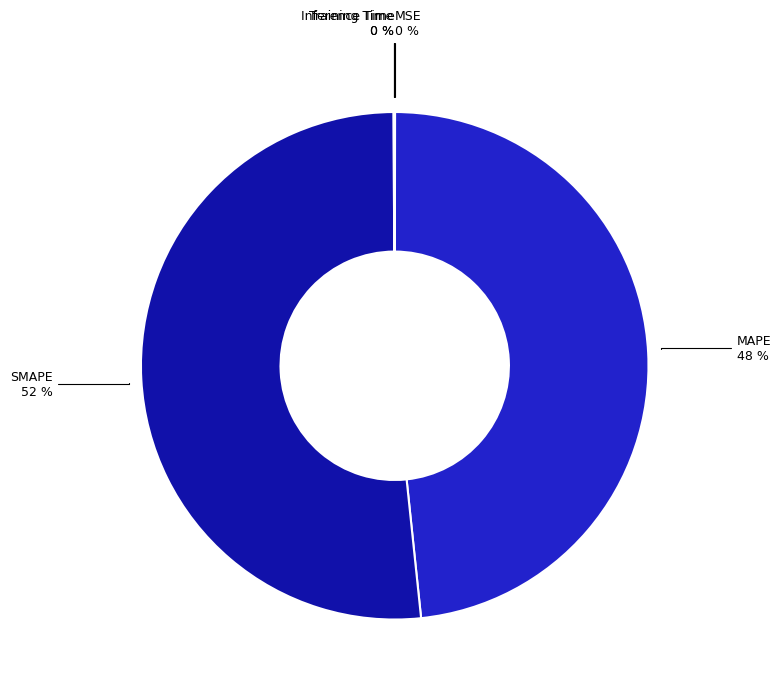

Is there a majority slice in this chart?

Yes